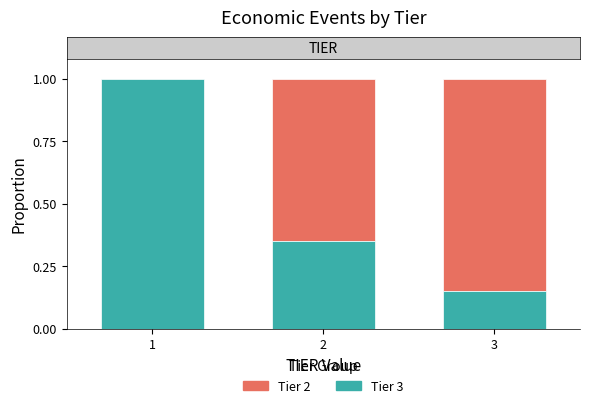

What is the total value across all series at 3?

1.0